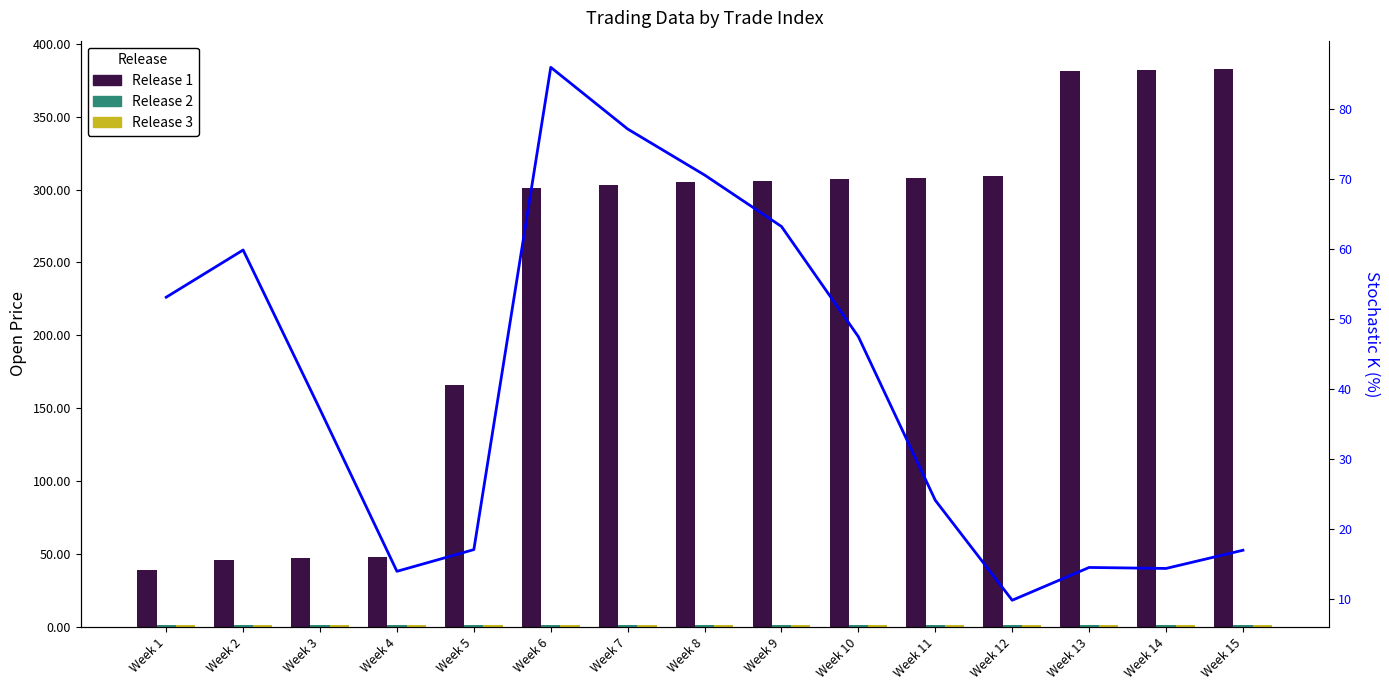

Where is Release 3 nearest to the value 1?

Week 5